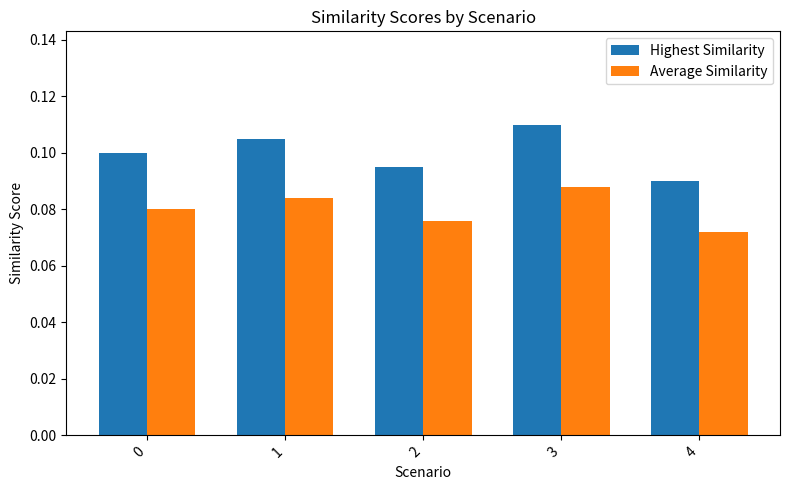

What is the sum of all Average Similarity values?

0.4